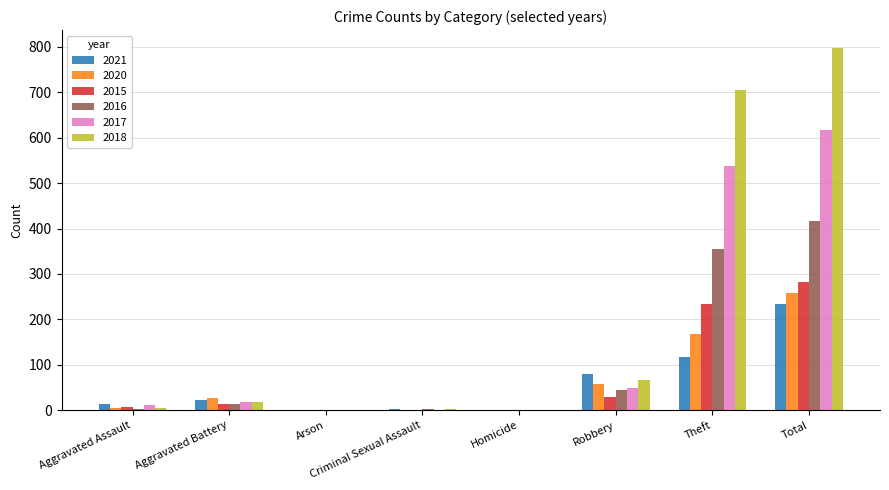

How many categories are shown in the chart?

8